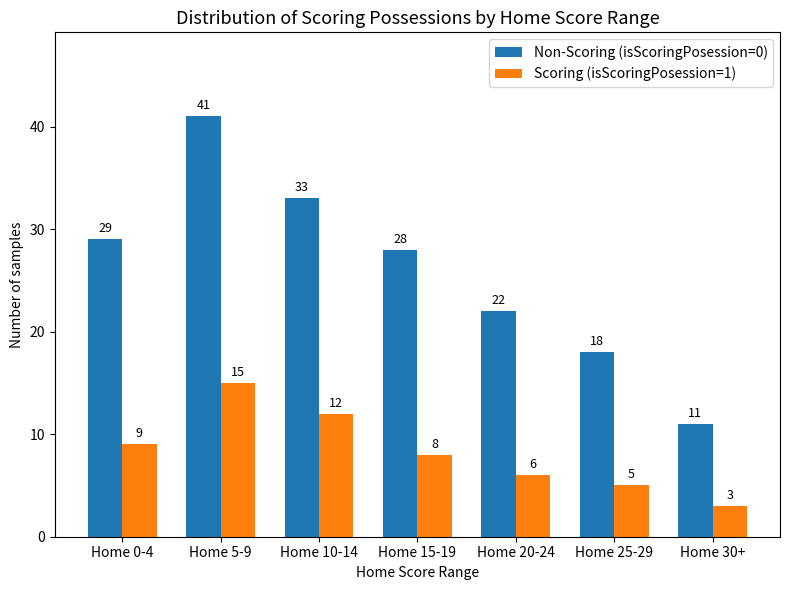

What is the smallest value displayed?

3